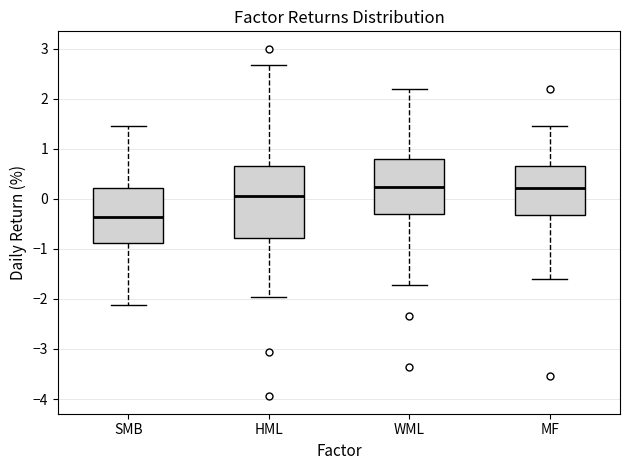

Where is the lower edge of the box for WML on the y-axis? The values are not printed on the chart, so give them approximately, as read against the axis.

-0.3